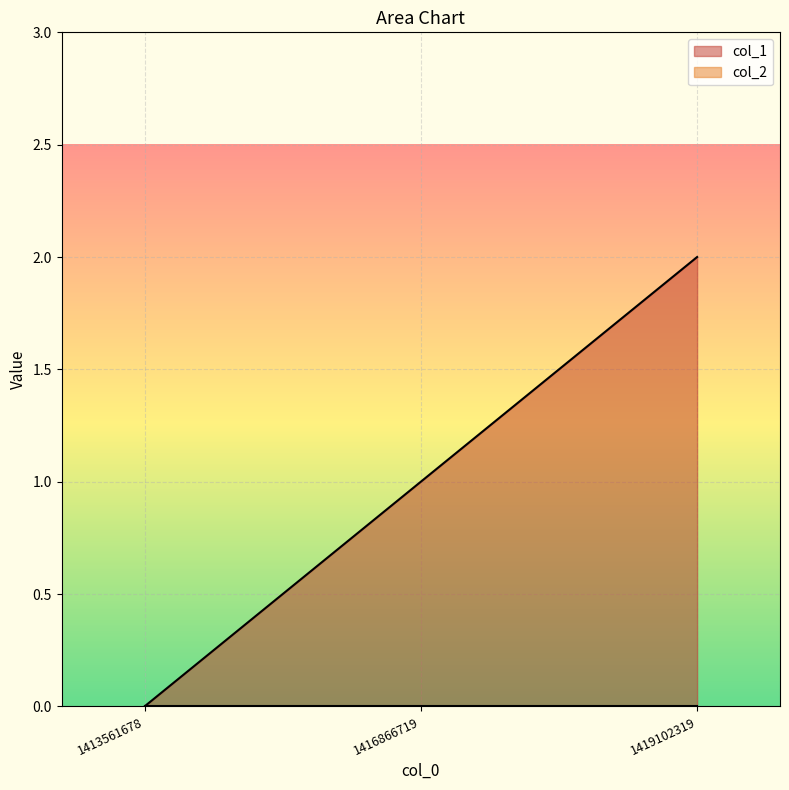

The value at 1413561678 is -1. True or false?

False